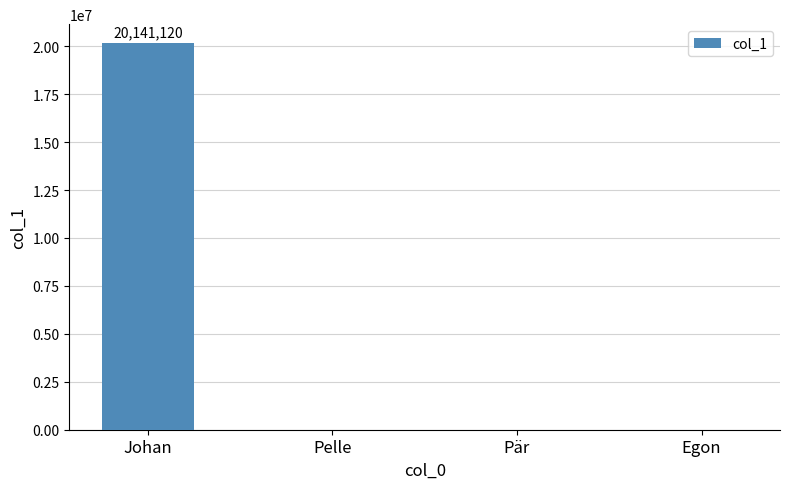

Which category has the highest value across all series?

Johan